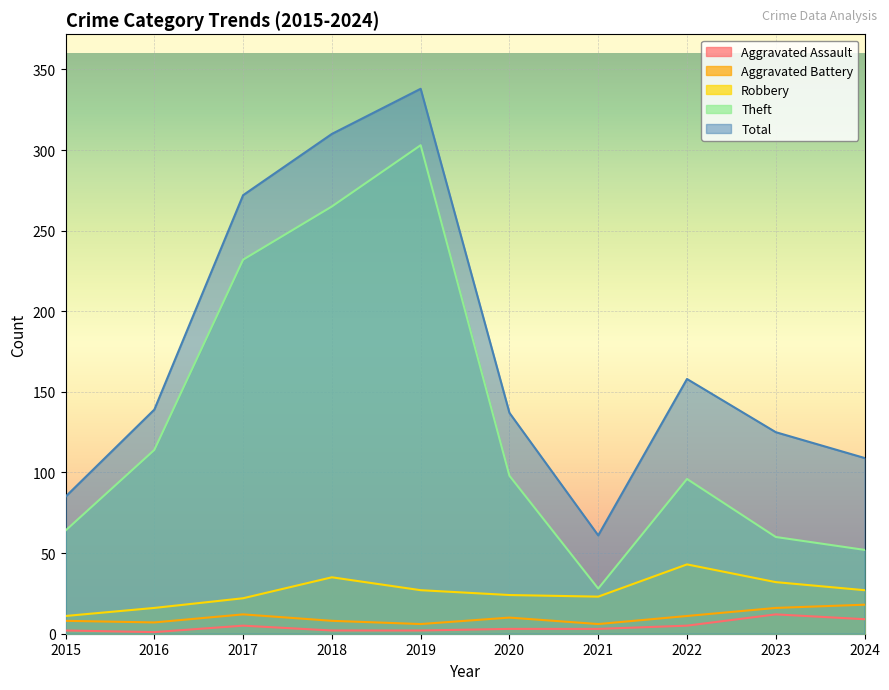

How many values in the Aggravated Assault series exceed 3?

4